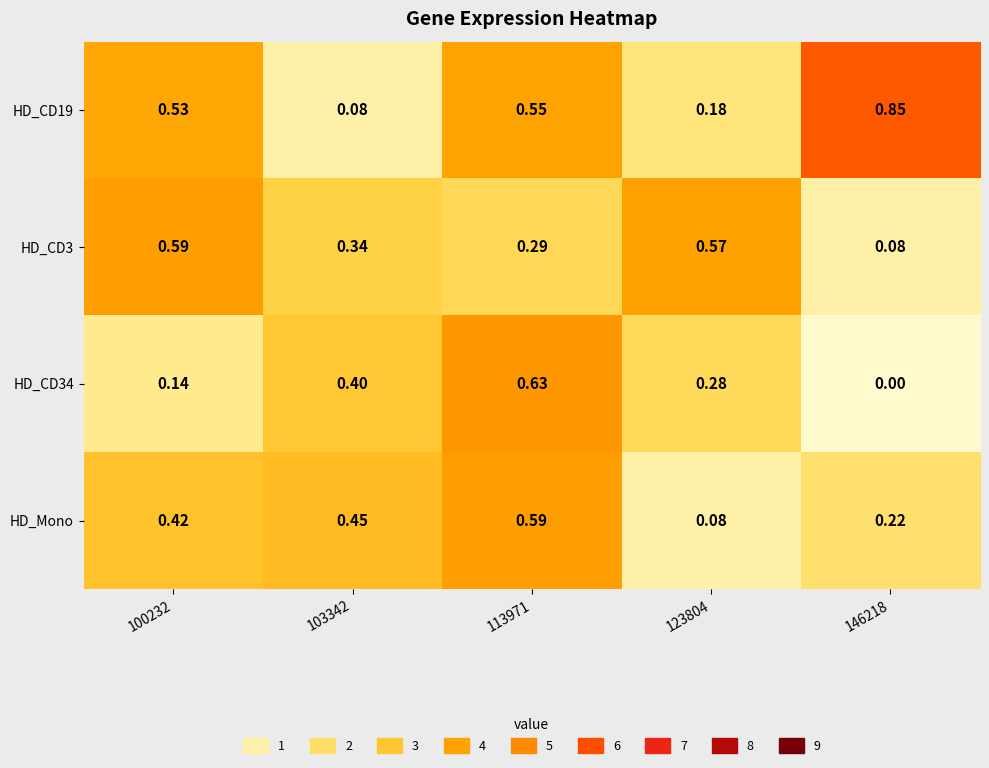

Which series changed the most between 113971 and 123804?

HD_Mono